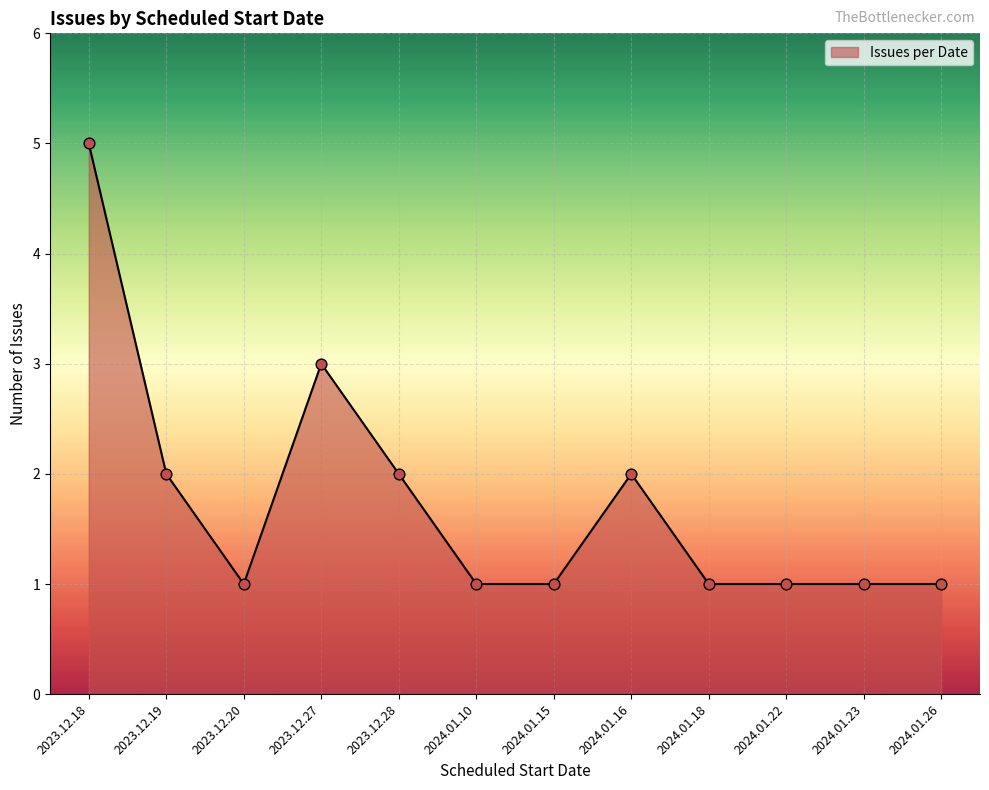

What is the ratio of the value at 2024.01.16 to the value at 2024.01.18?

2.0